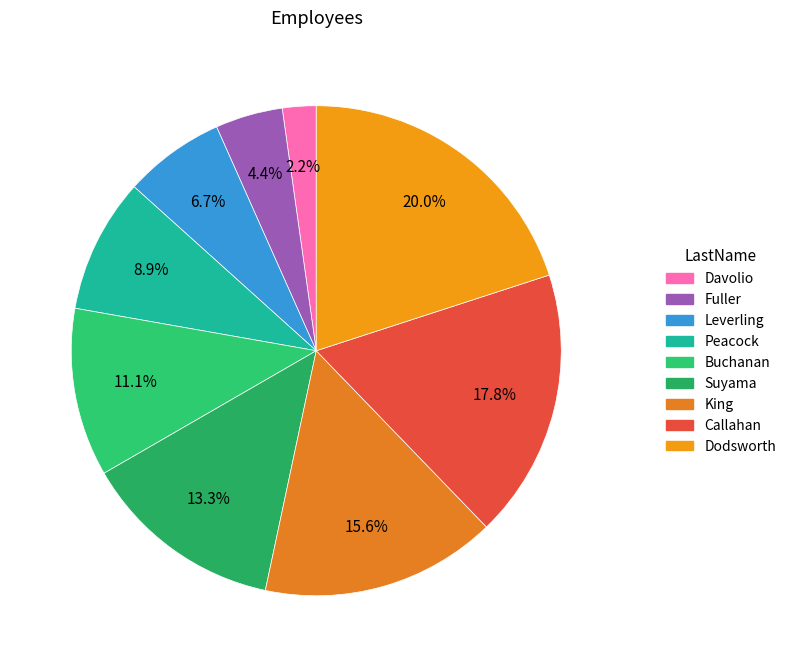

To the nearest percent, what portion does Suyama represent?

13%